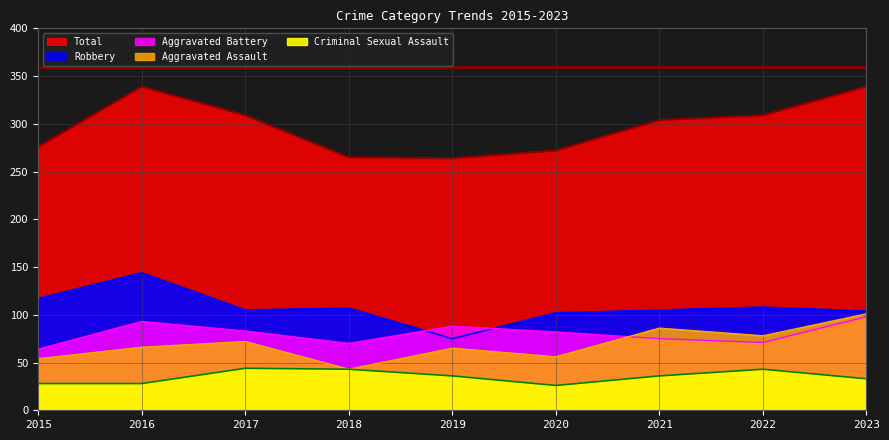

What is the sum of all Robbery values?

967